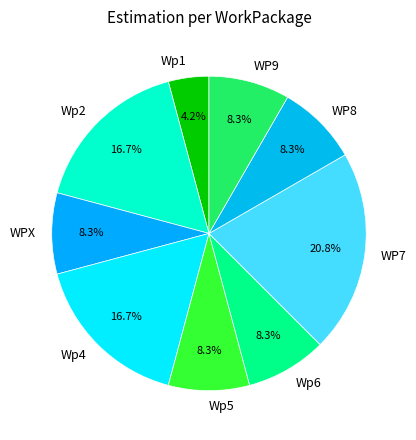

Is Wp2 the majority of the pie?

No